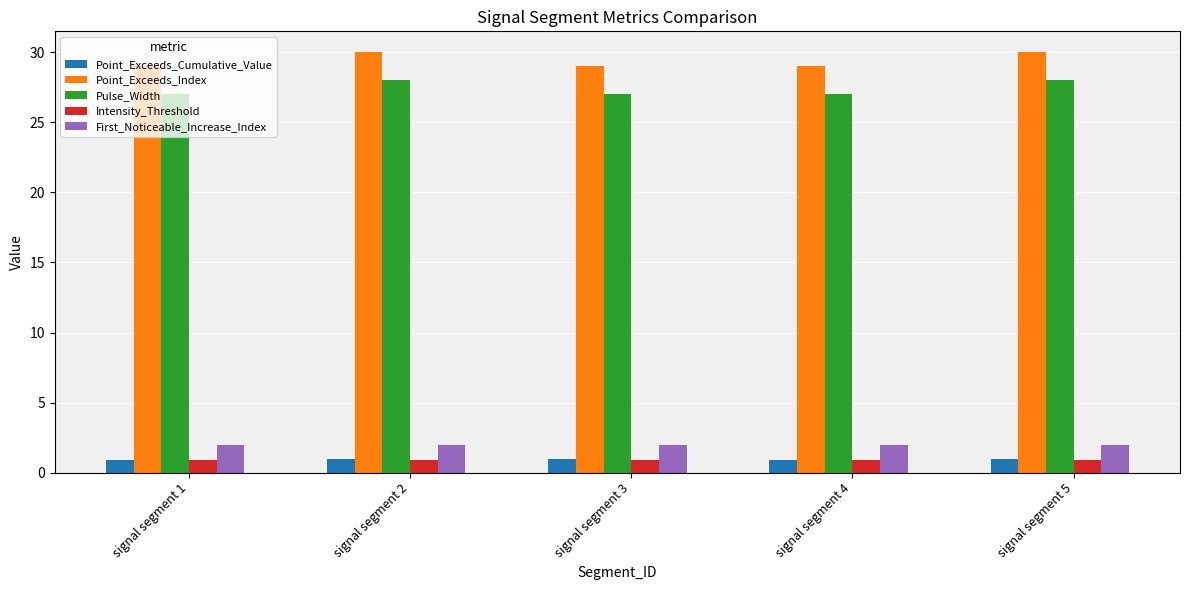

What is the spread (max minus min) of values at signal segment 3?

28.1